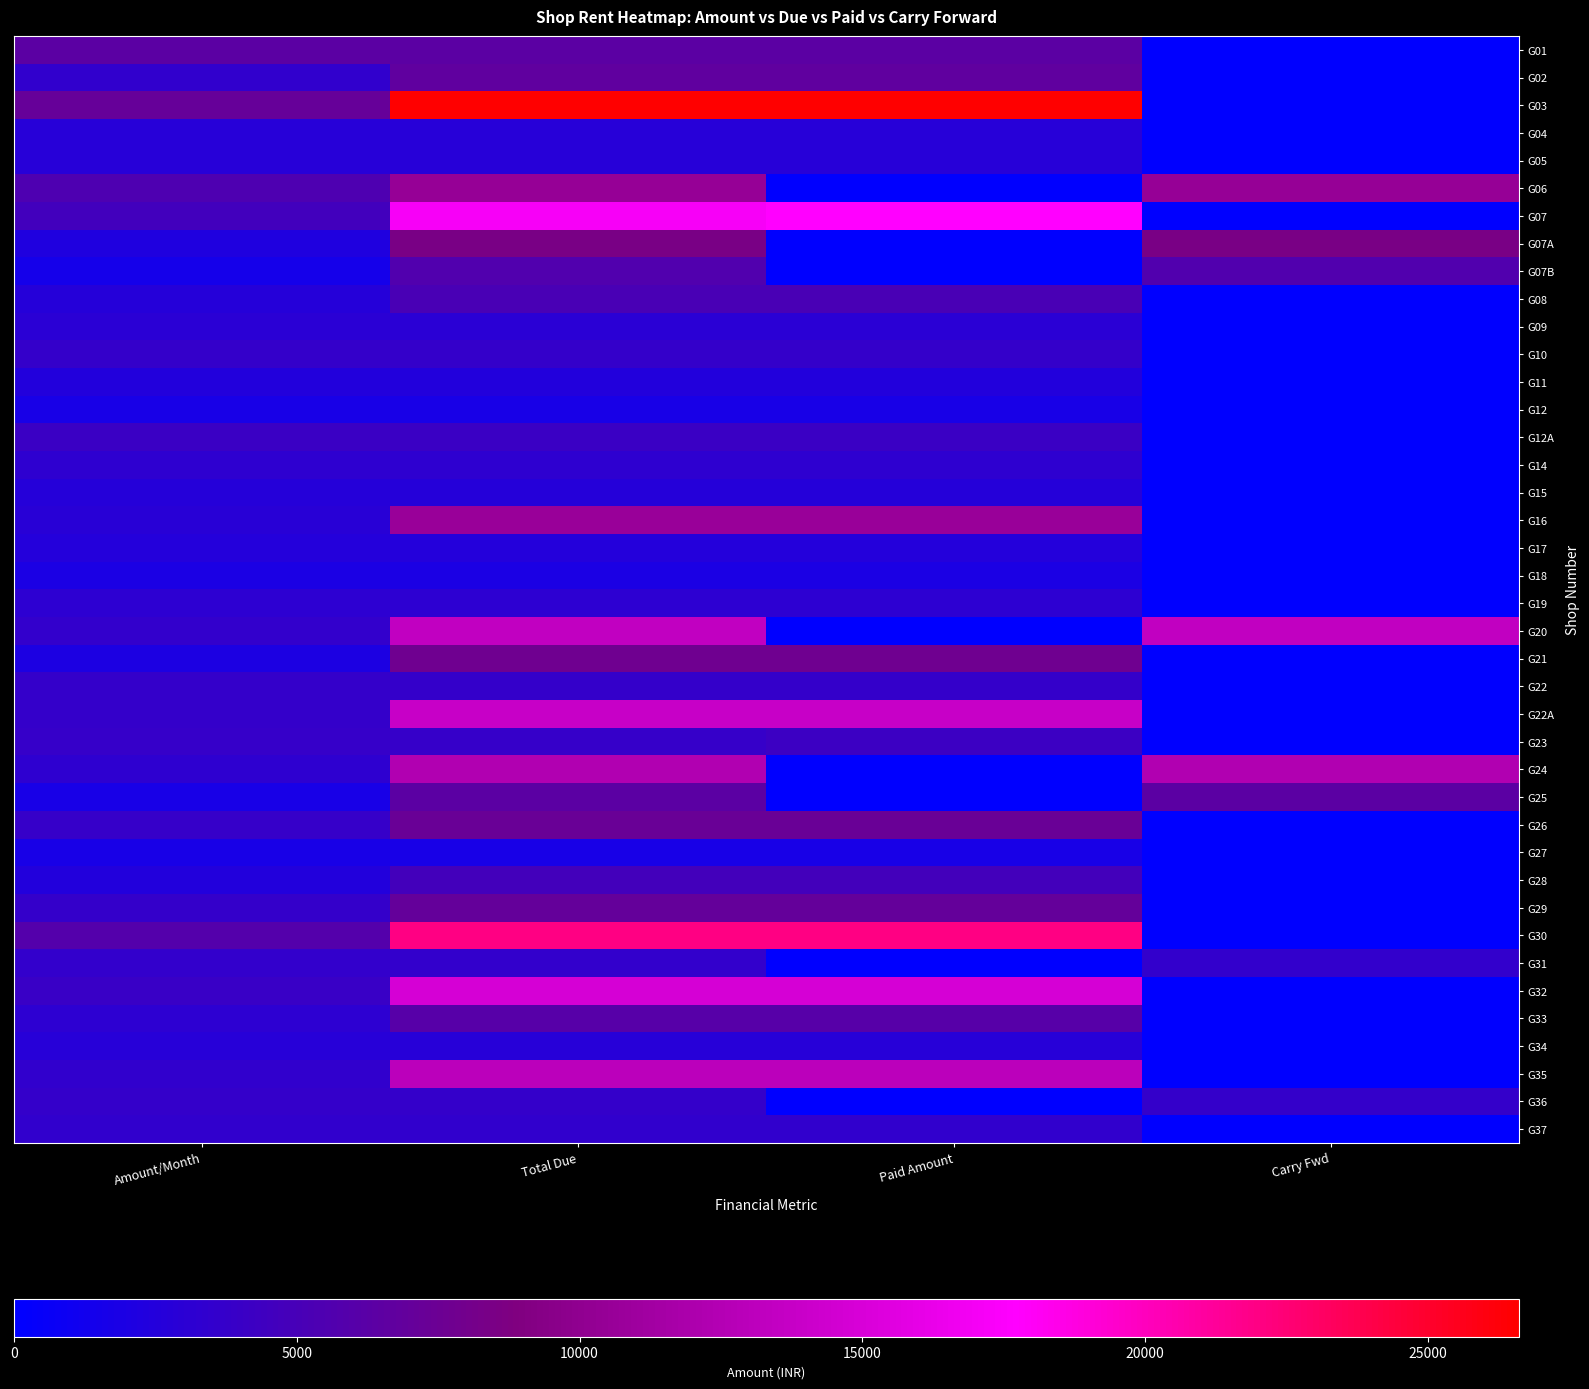

What is the difference between the highest and lowest values at Total Due?

24865